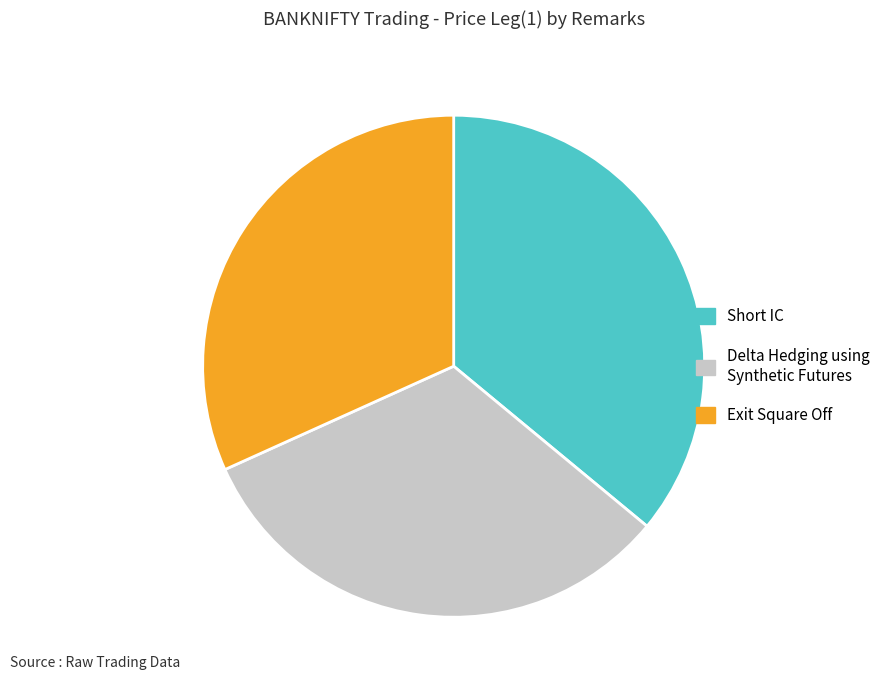

Is there a majority slice in this chart?

No